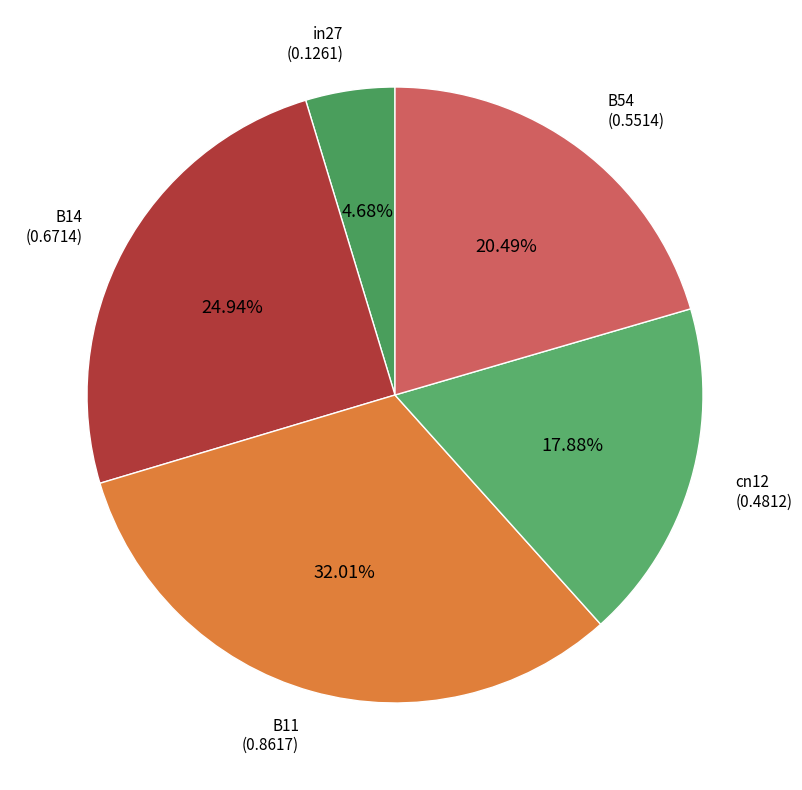

How many slices are in this pie chart?

5